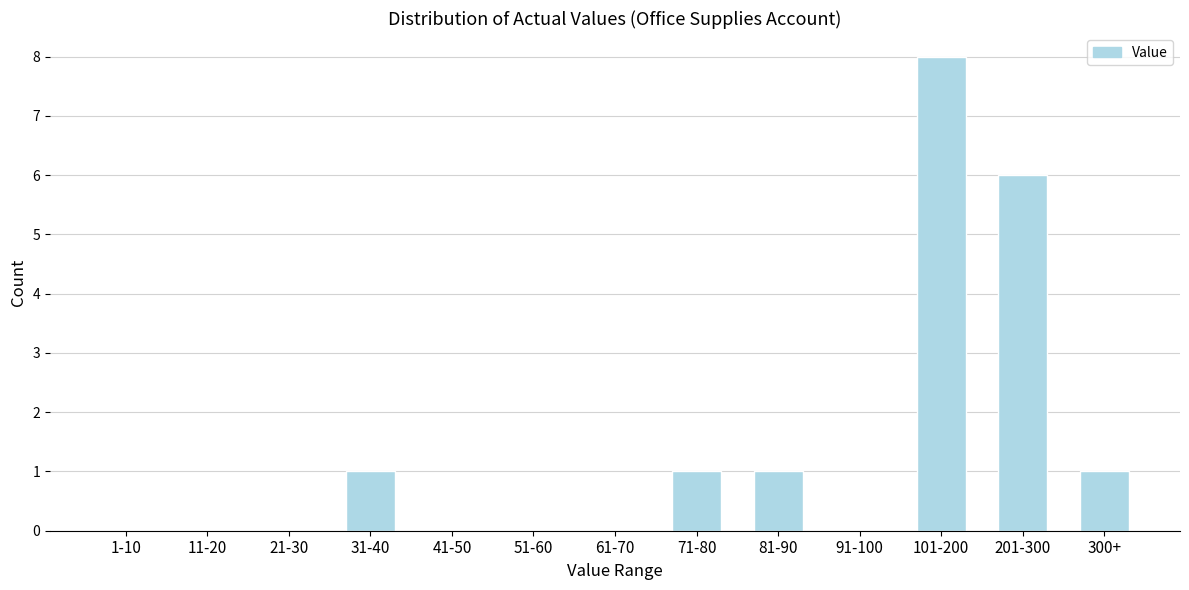

Reading right to left, list all the values displayed in this chart.

300+=1	201-300=6	101-200=8	91-100=0	81-90=1	71-80=1	61-70=0	51-60=0	41-50=0	31-40=1	21-30=0	11-20=0	1-10=0